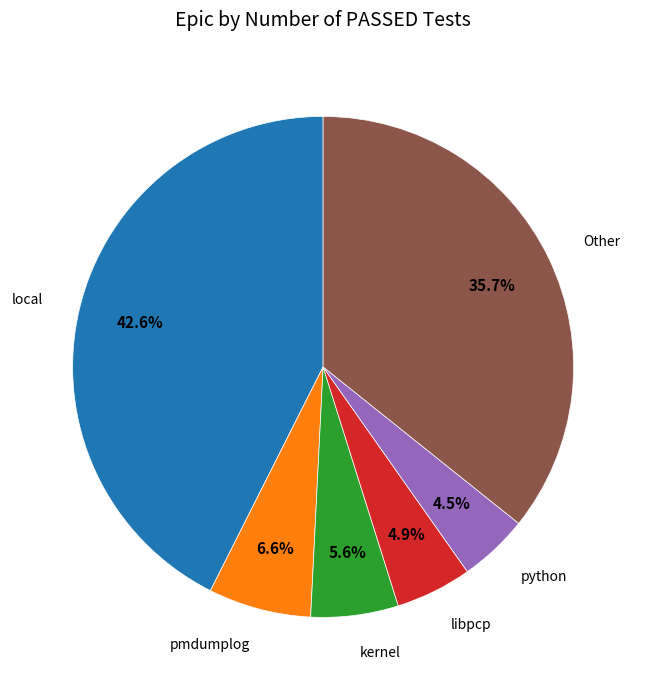

Does any single category account for the majority?

No